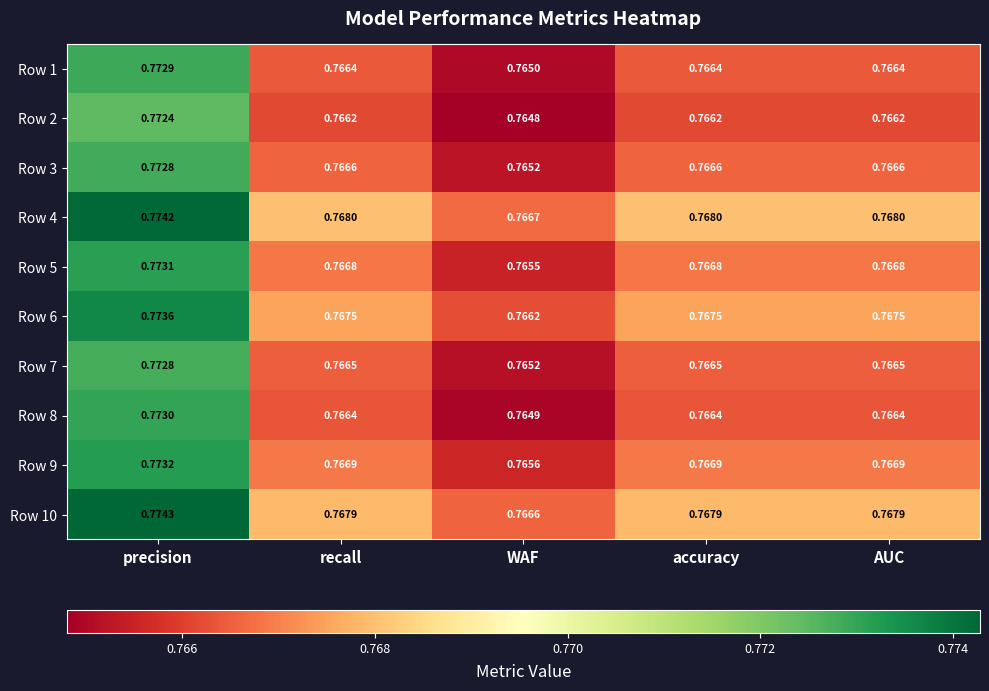

Which label corresponds to the largest value in the chart?

precision